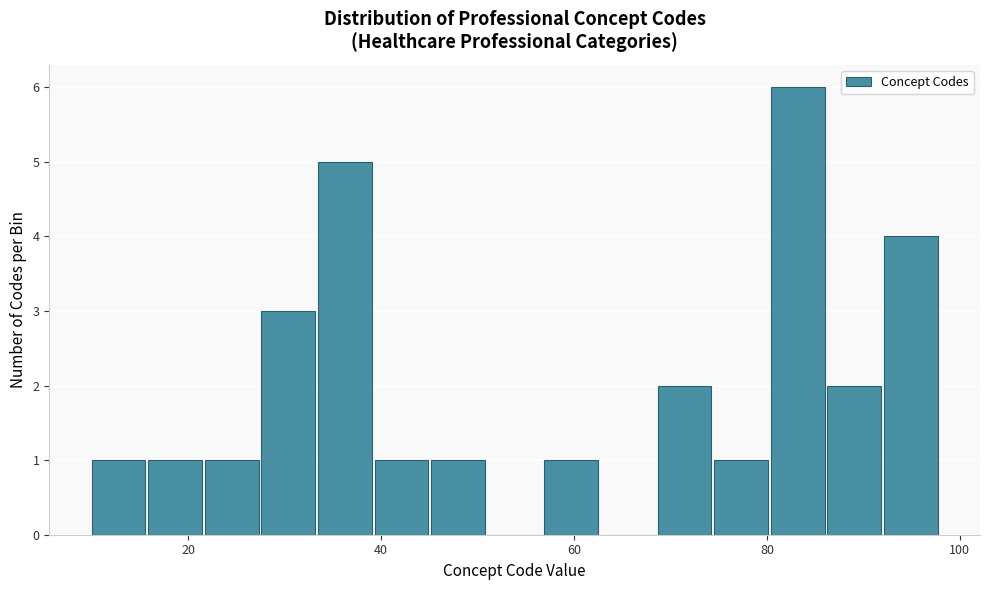

Read against the x-axis, roughly where is the centre of the tallest bar?

84